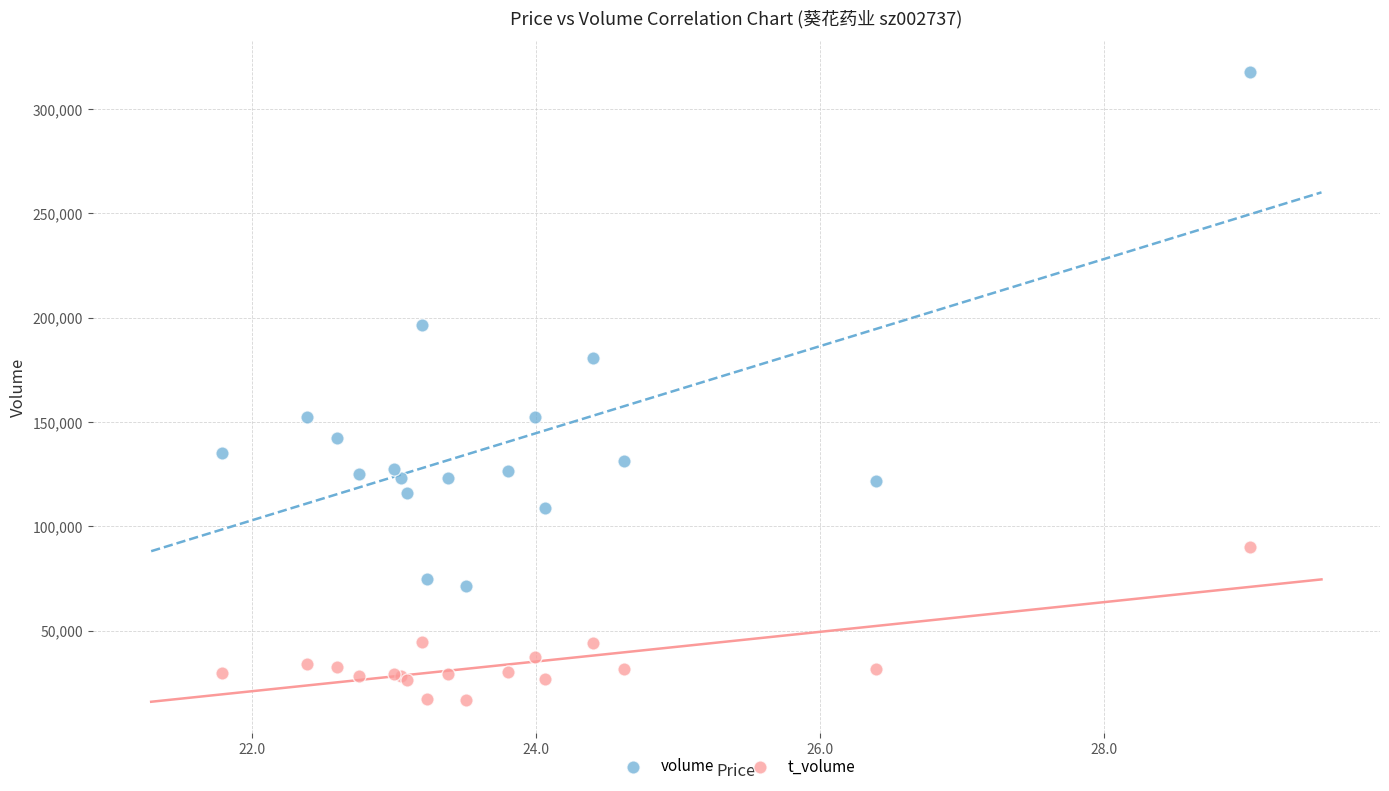

Which series reaches the maximum Y coordinate?

volume